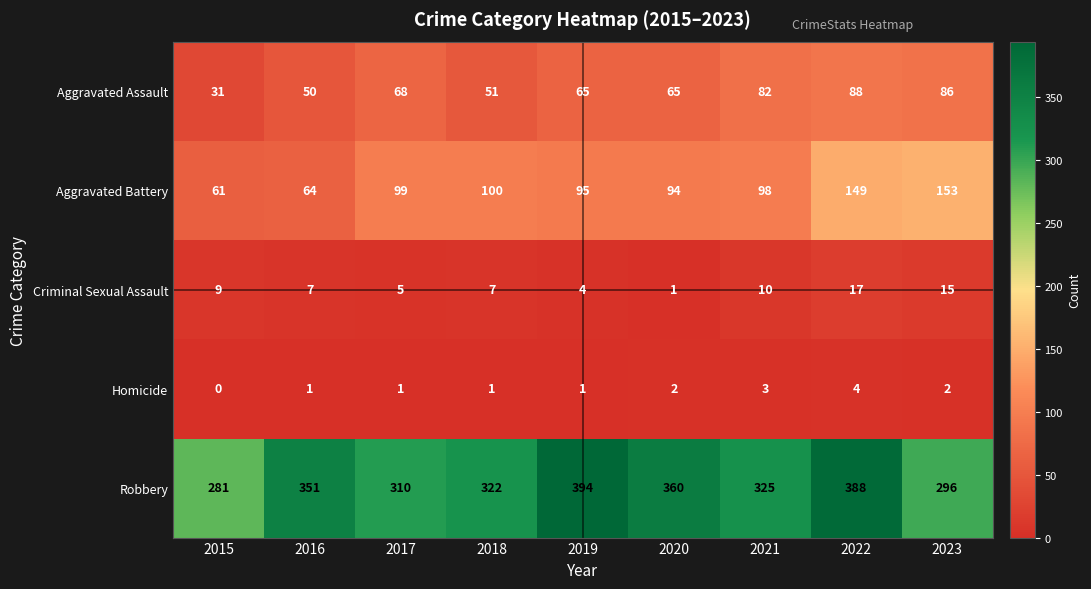

What is the difference between the maximum and second lowest values in the Aggravated Assault series?

38